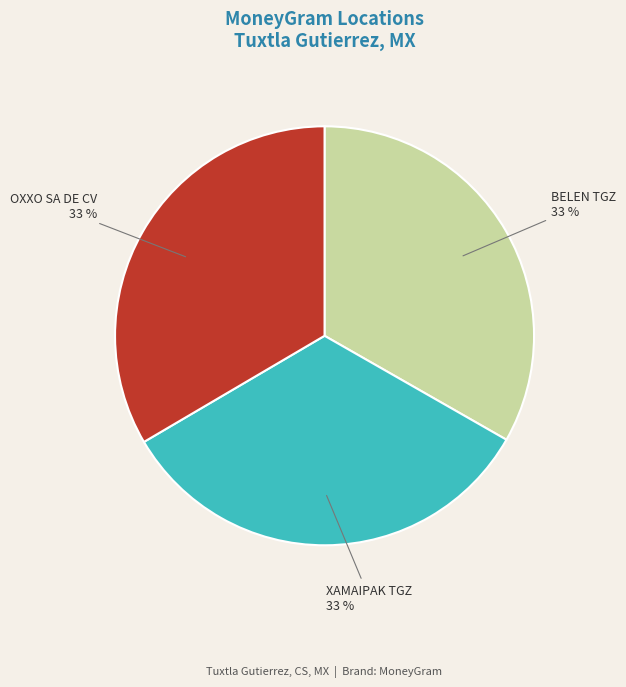

To the nearest percent, what is the average slice percentage?

33%